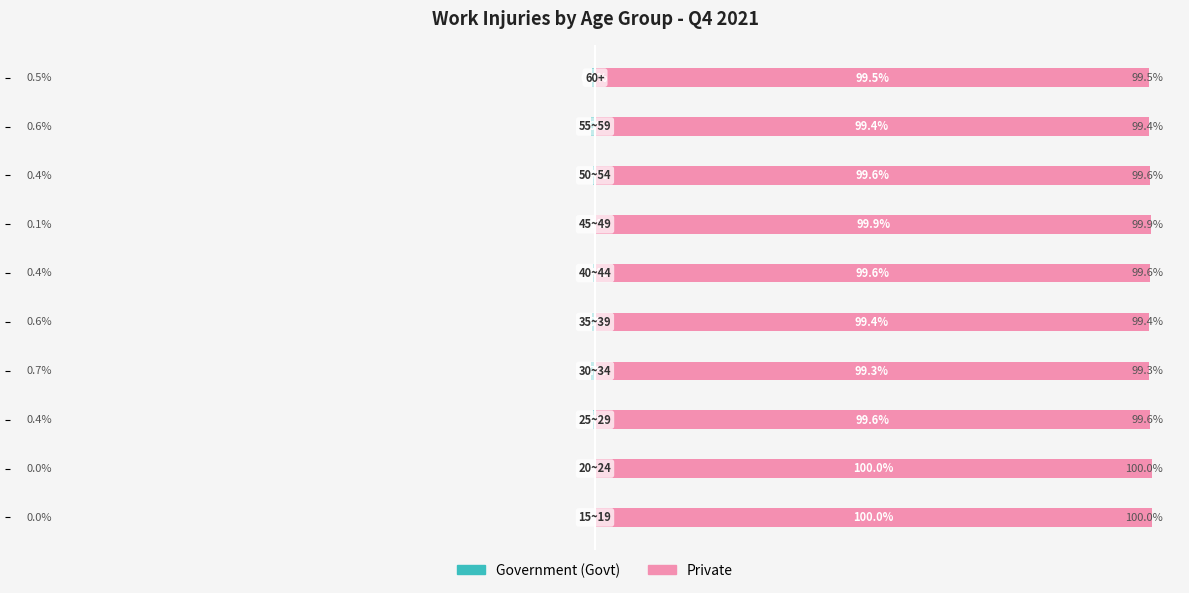

What value does the Private series have at 0?

100.0